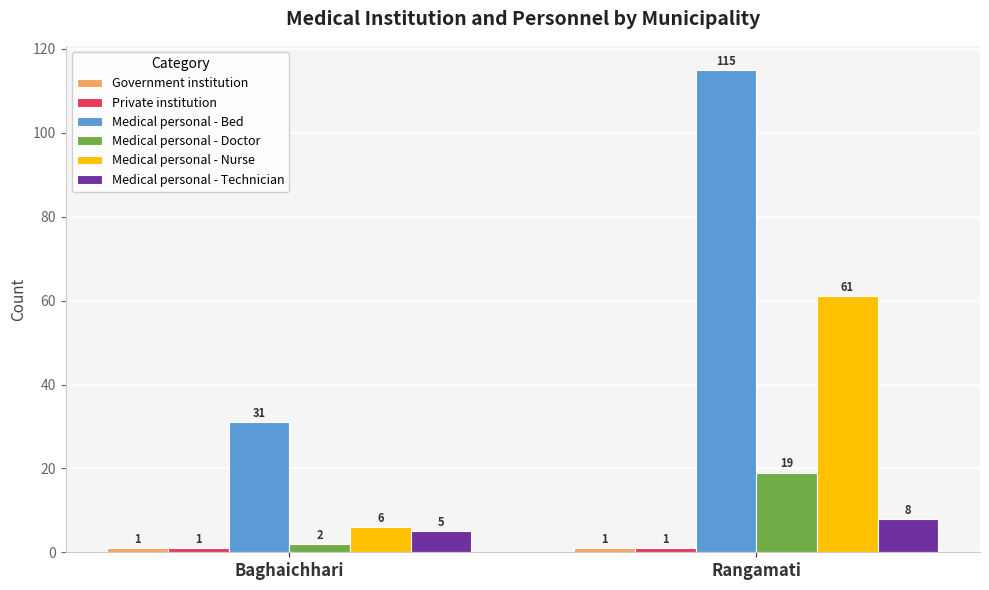

What is the approximate value of Medical personal - Nurse at Baghaichhari?

6